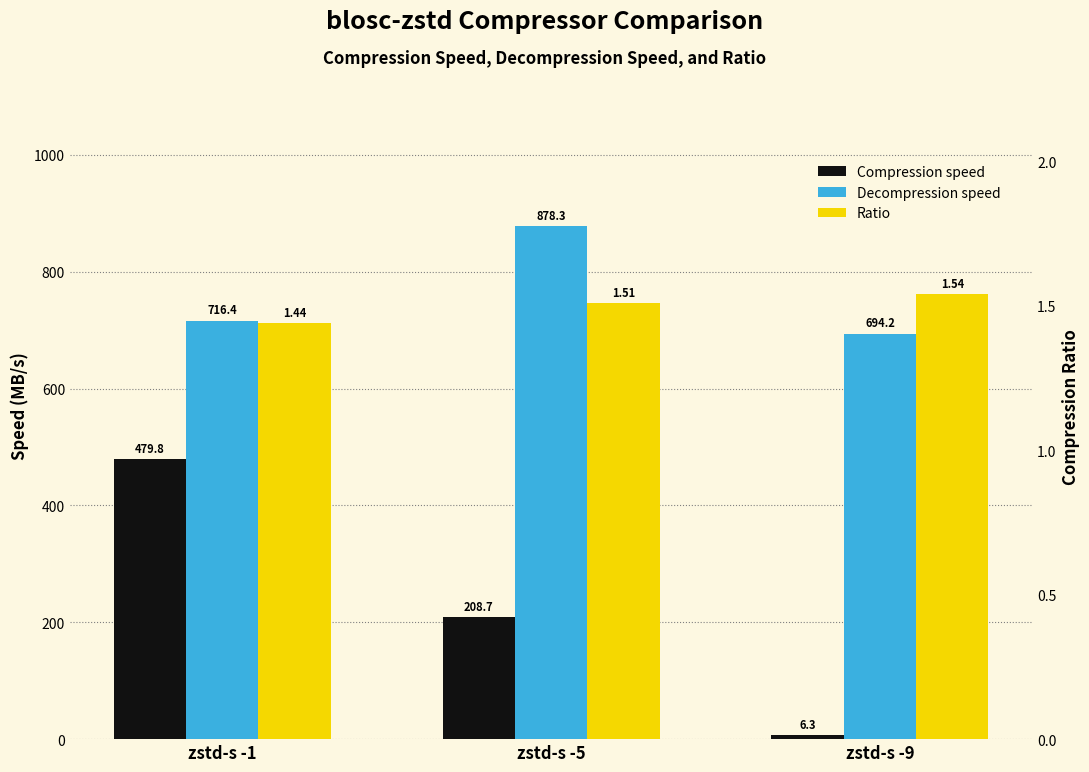

Reading left to right, transcribe all the data shown in this chart.

Compression speed: zstd-s -1=479.8	zstd-s -5=208.7	zstd-s -9=6.3
Decompression speed: zstd-s -1=716.4	zstd-s -5=878.3	zstd-s -9=694.2
Ratio: zstd-s -1=1.4	zstd-s -5=1.5	zstd-s -9=1.5